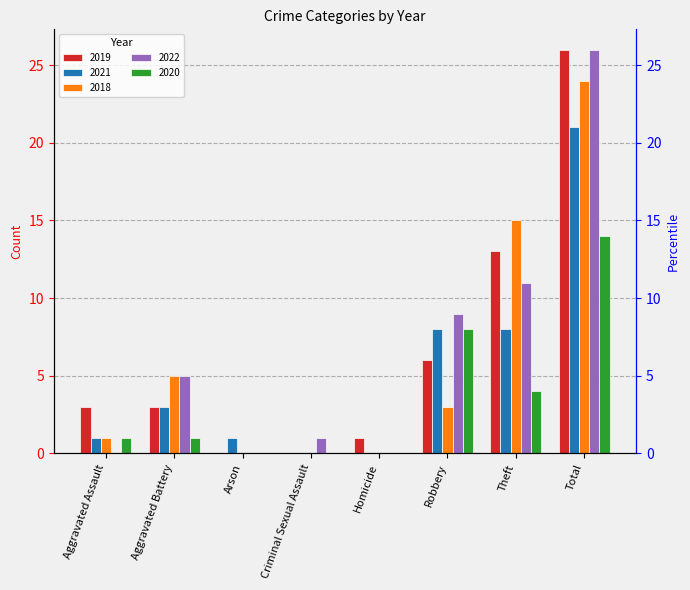

At which label does 2021 first exceed 3?

Robbery